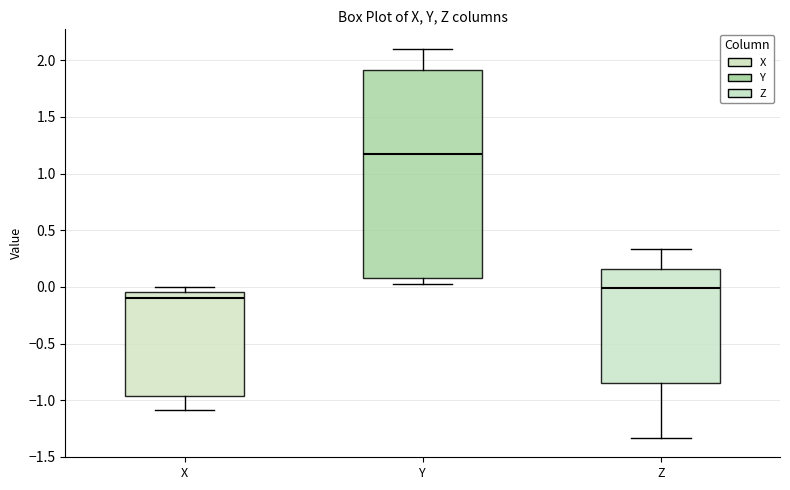

Which box has the lowest median line?

X